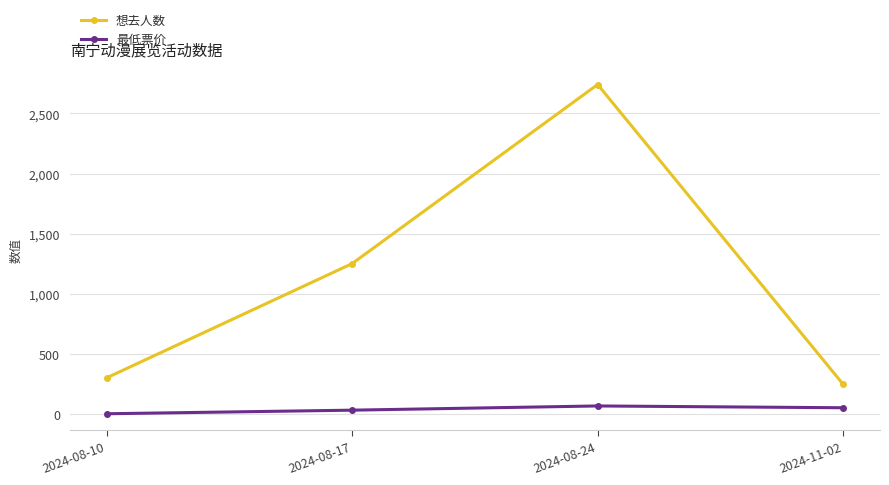

How many categories are shown in the chart?

4